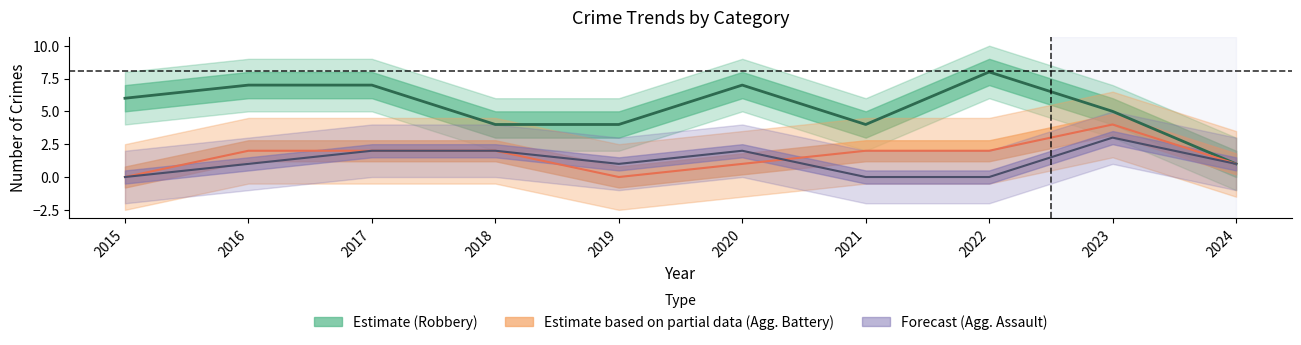

Is the value of Aggravated Battery at 2019 greater than the value of Robbery at 2024?

No